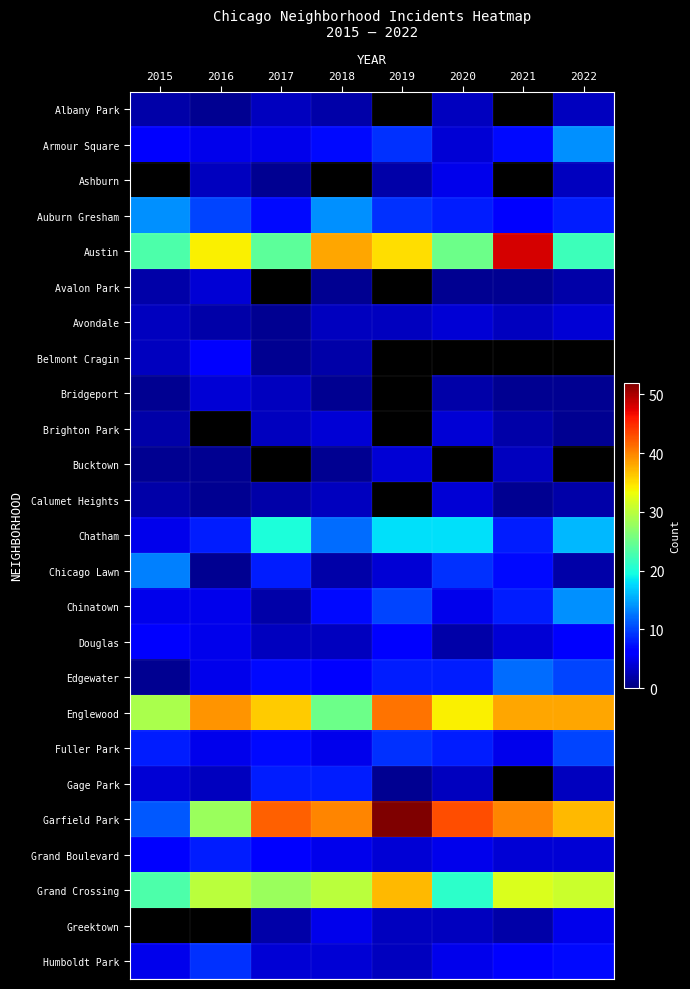

Is it true that Chicago Lawn equals 6.0 at 2019?

False